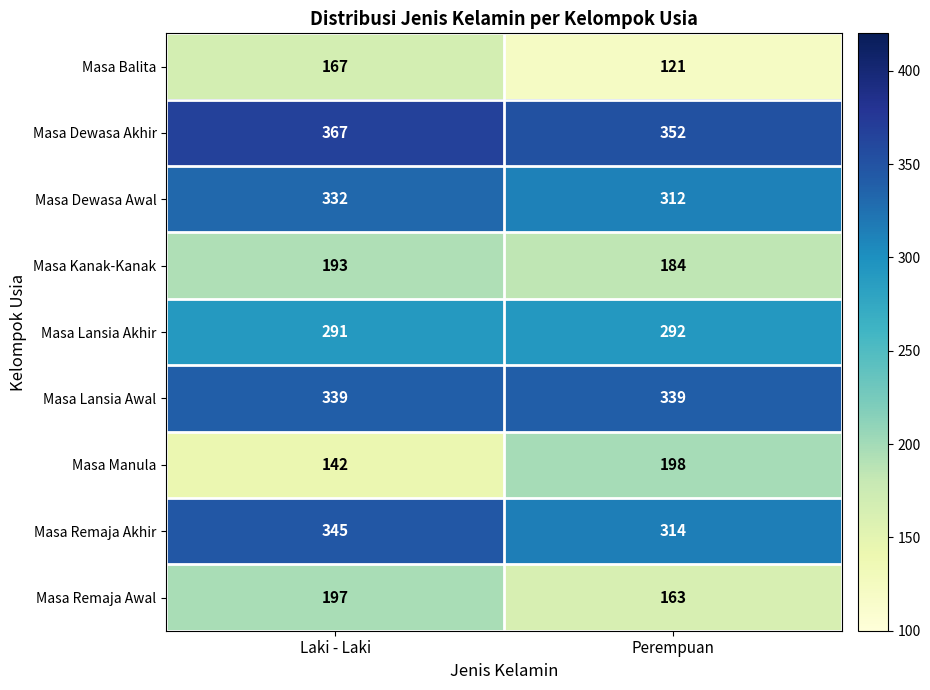

What is the difference between the highest and lowest values at Laki - Laki?

225